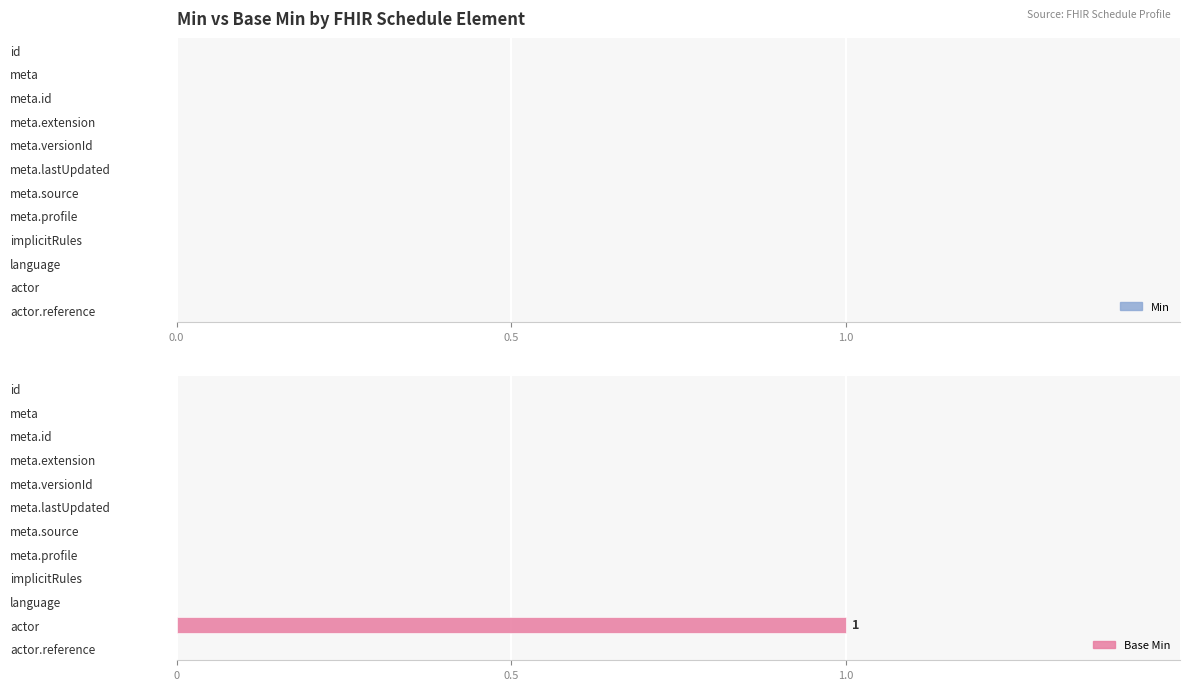

Is it true that the value at actor.reference is -1?

False